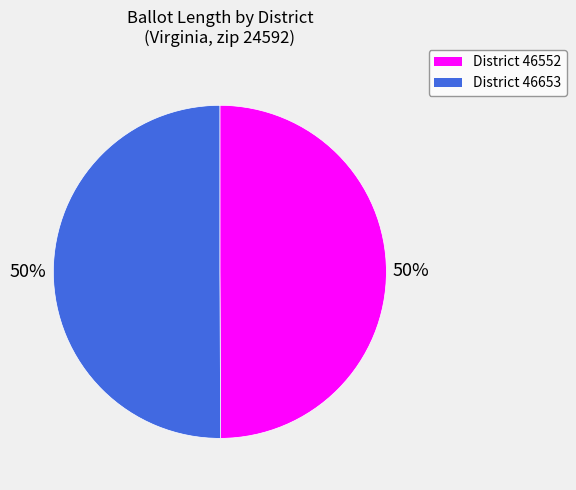

To the nearest percent, what is the average slice percentage?

50%